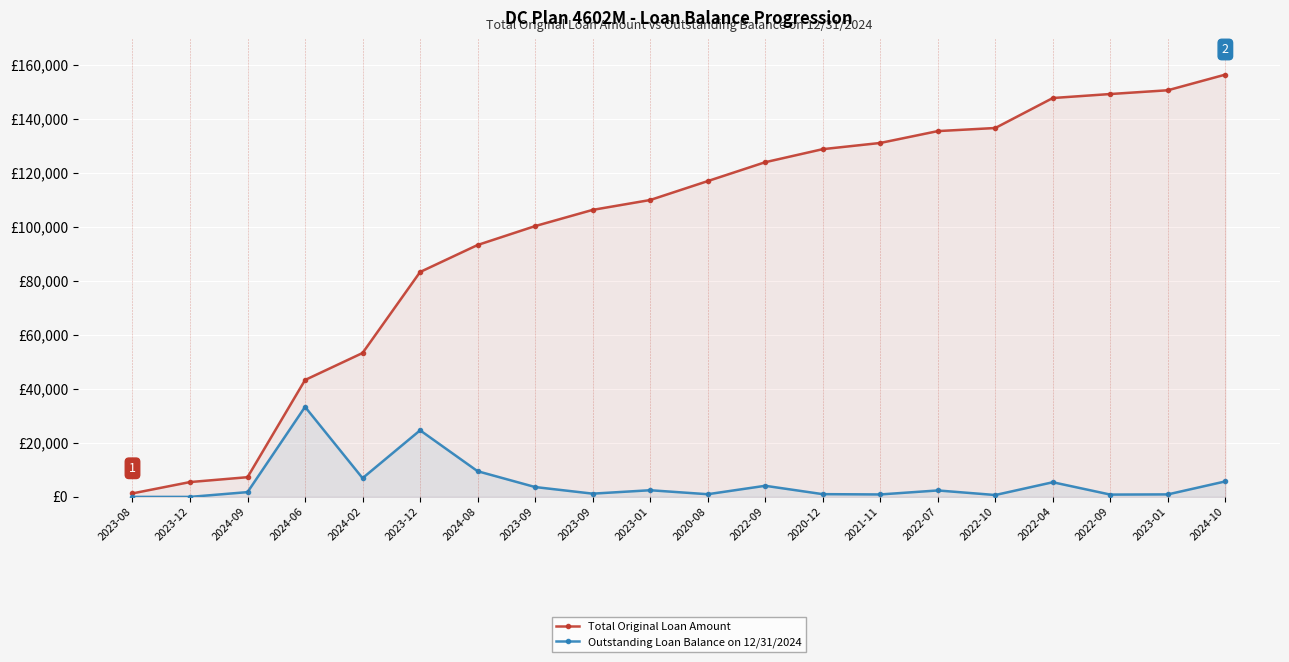

True or false: Outstanding Loan Balance on 12/31/2024 and Total Original Loan Amount intersect in this chart.

False